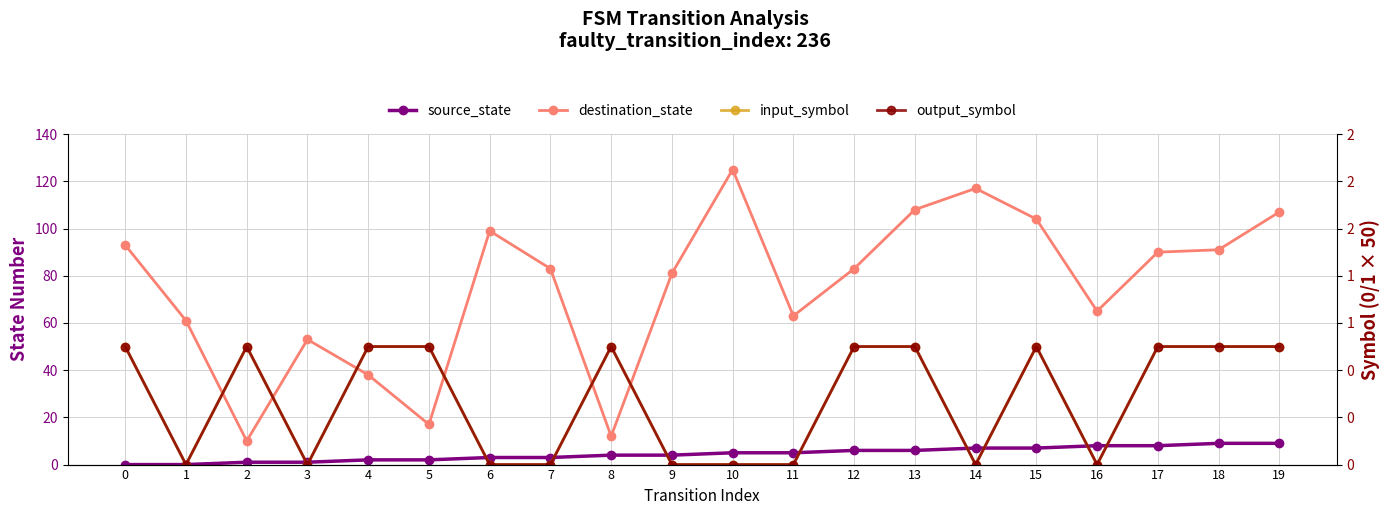

What are all the series names shown in the legend?

source_state, destination_state, input_symbol, output_symbol